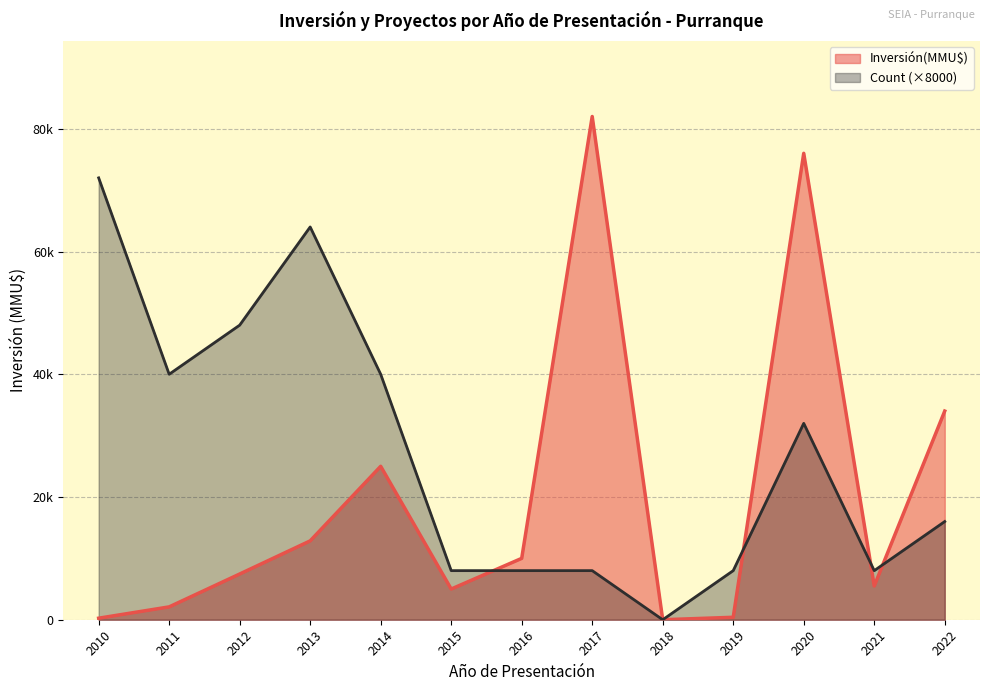

Does the chart have visible grid lines?

Yes